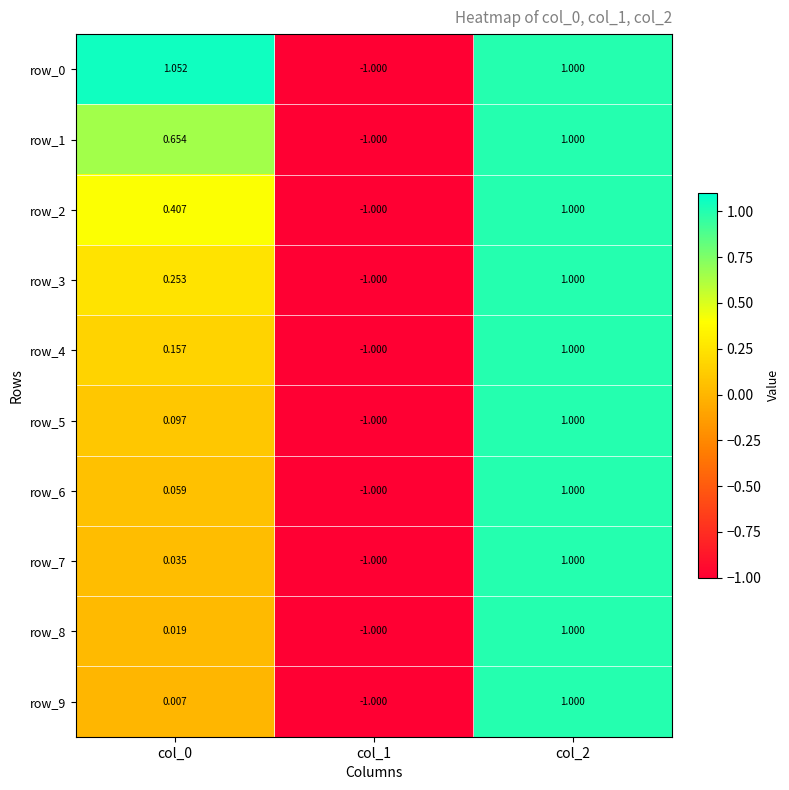

Is the value of row_0 at col_2 greater than the value of row_6 at col_0?

Yes